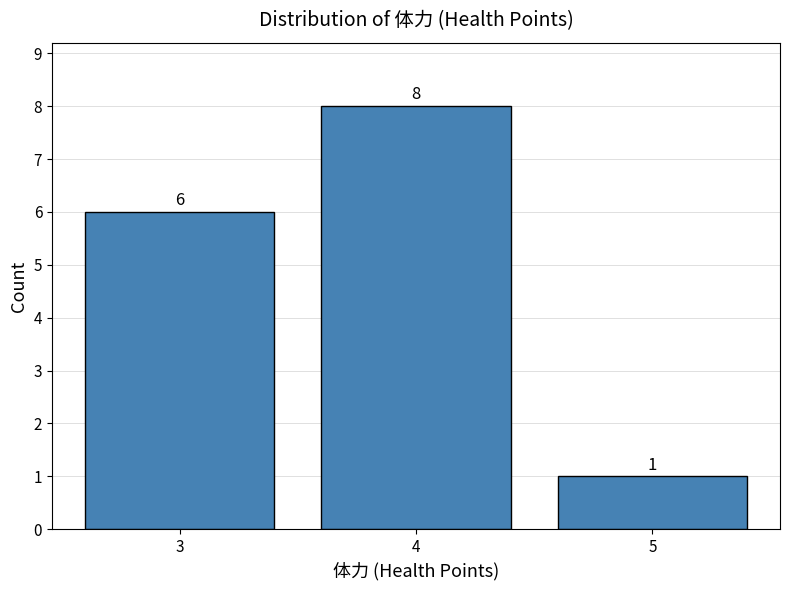

Reading right to left, list all the values displayed in this chart.

5=1	4=8	3=6